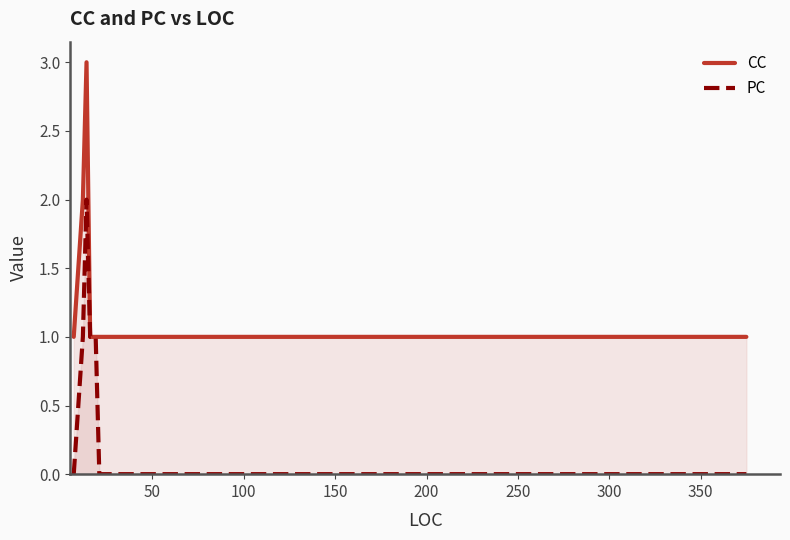

What are all the series names shown in the legend?

CC, PC